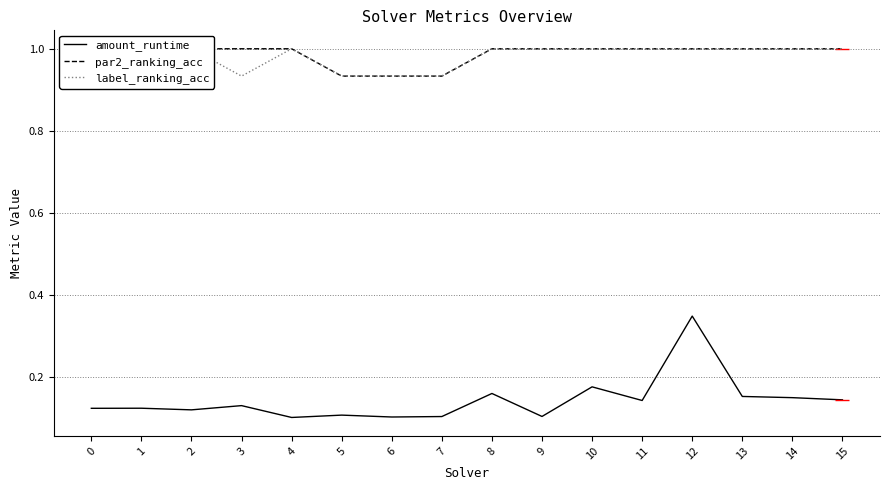

Which series has the largest total across all categories?

par2_ranking_acc